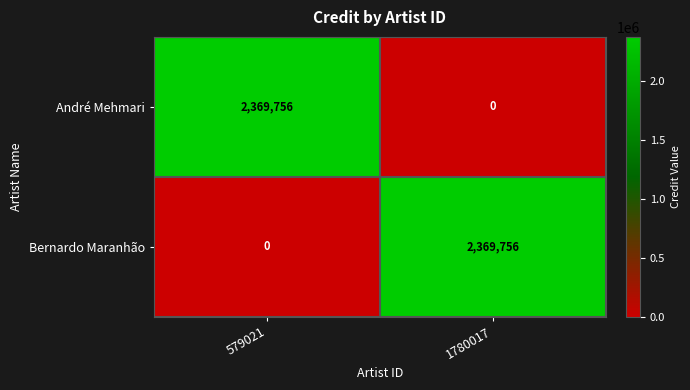

What is the difference between the highest and lowest values at 1780017?

2369756